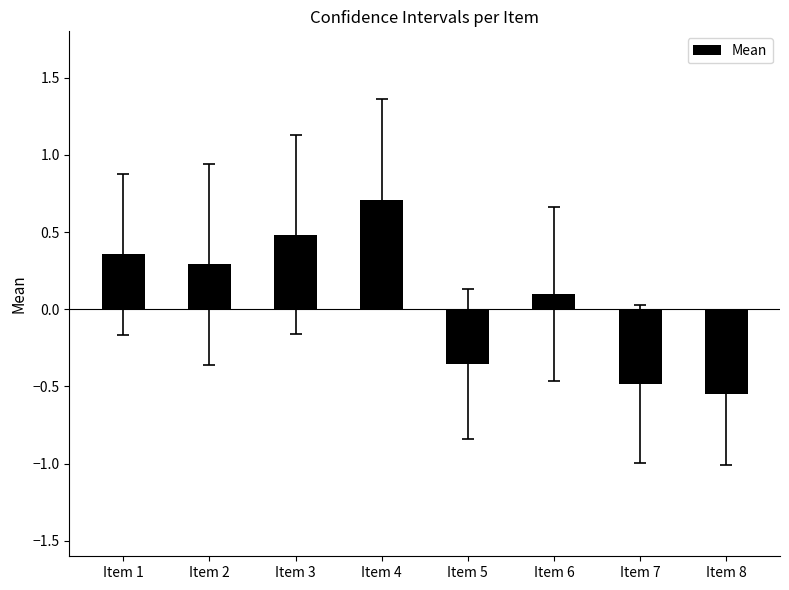

What is the value of the 4th bar from the left?

0.7